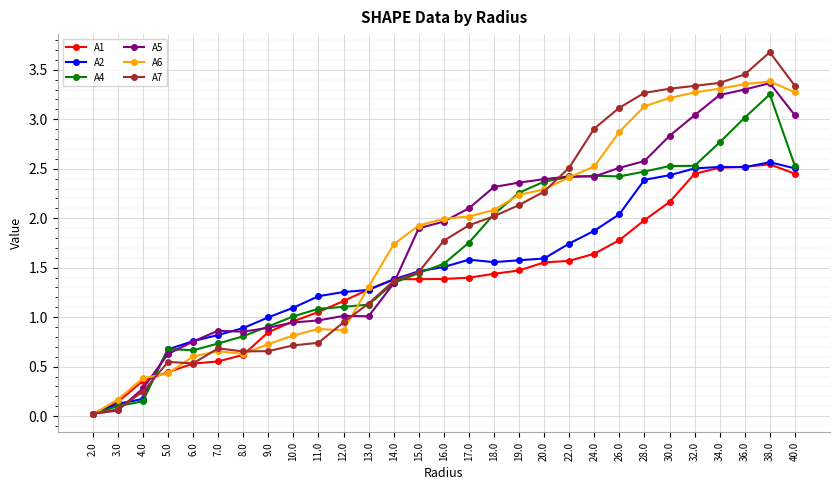

Which series has the widest spread of values?

A7